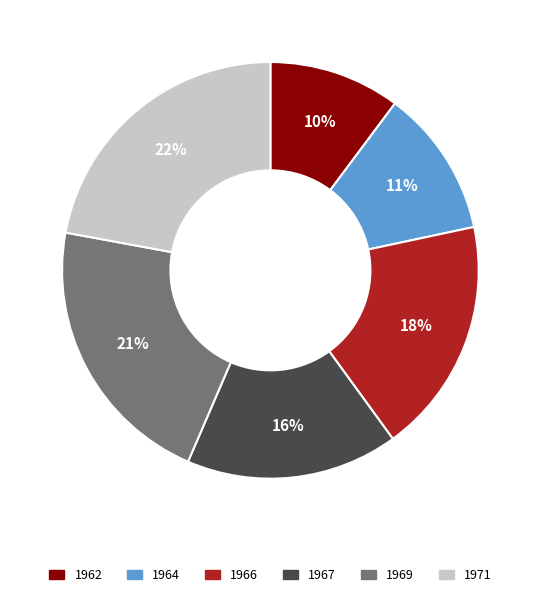

Is it true that 1964 is 11% of the pie?

True